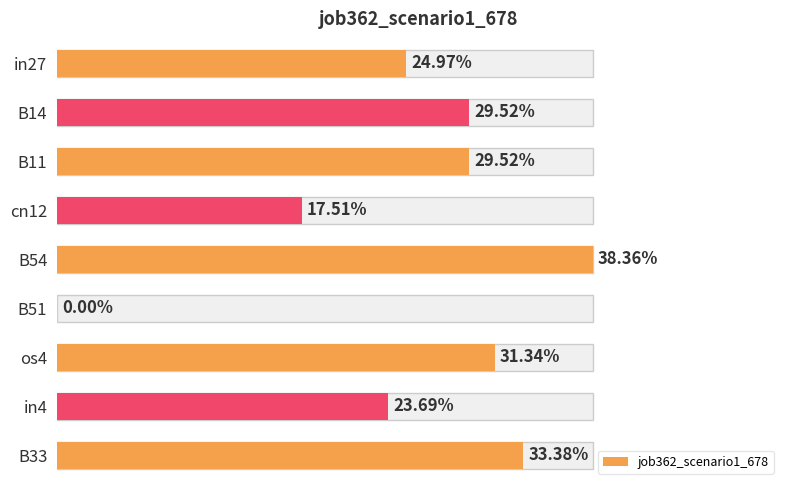

Which has a higher value, os4 or in27?

os4